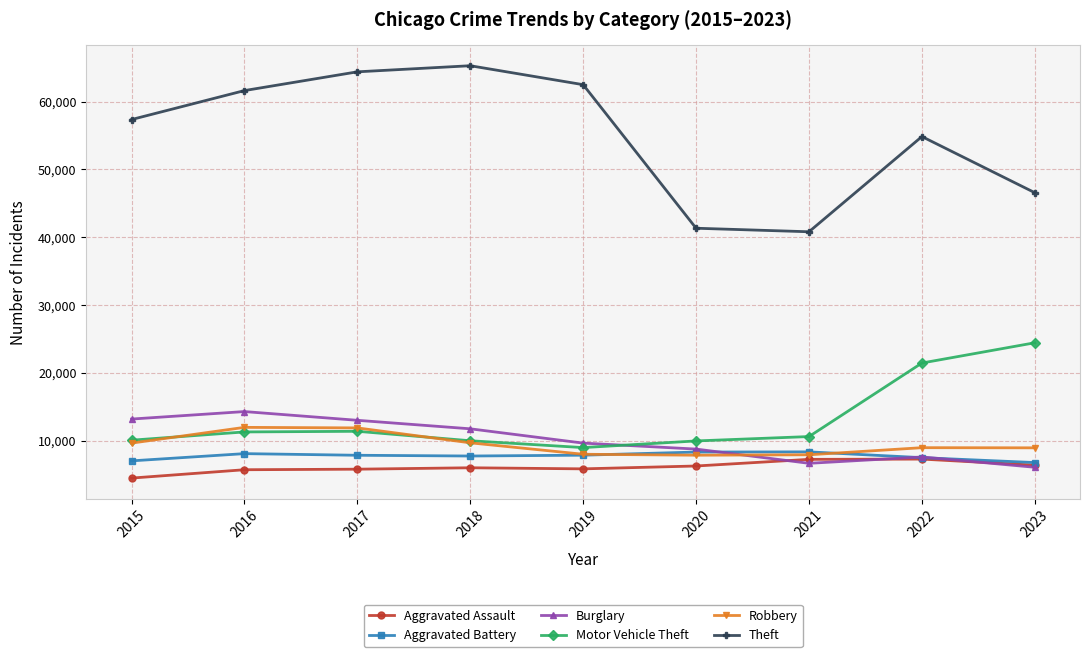

True or false: Aggravated Assault has a value of 7242 at 2021.

True